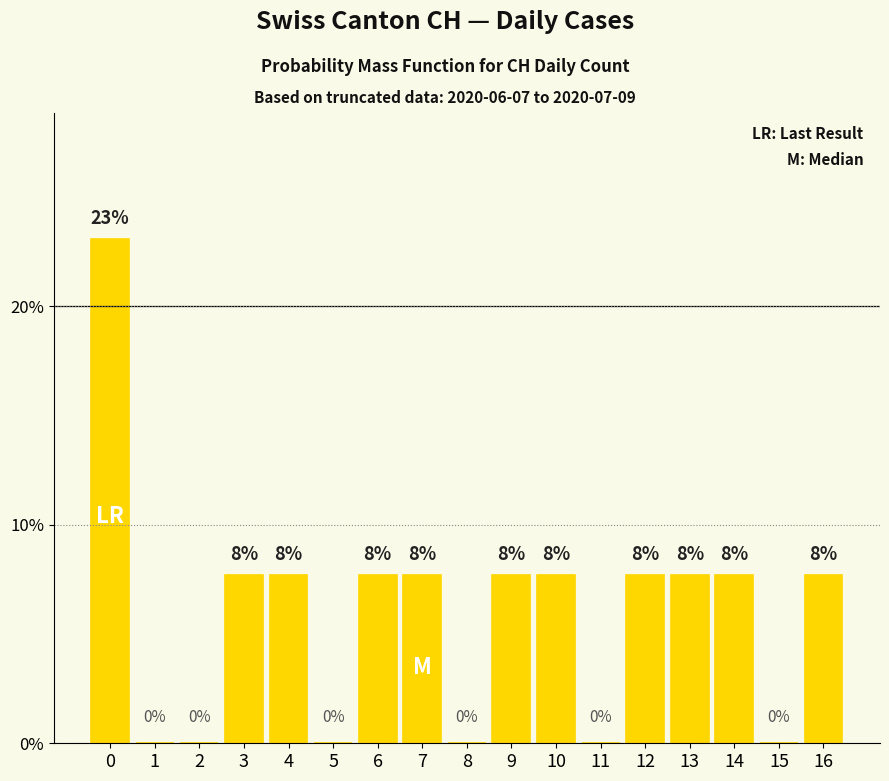

Is it true that the value at 0 is 0.2?

True